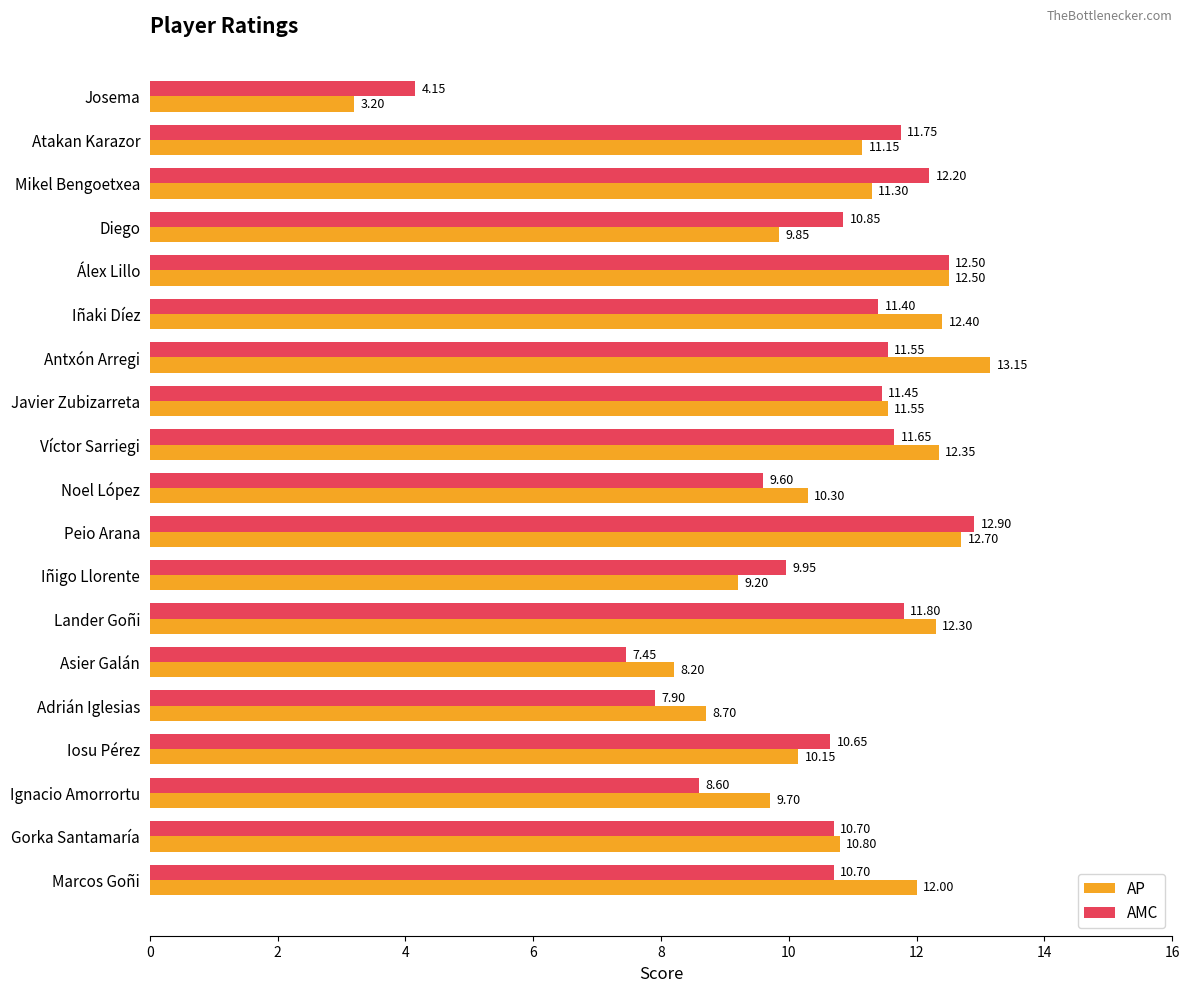

What is the sum of the AP values at Iosu Pérez and Josema?

13.4